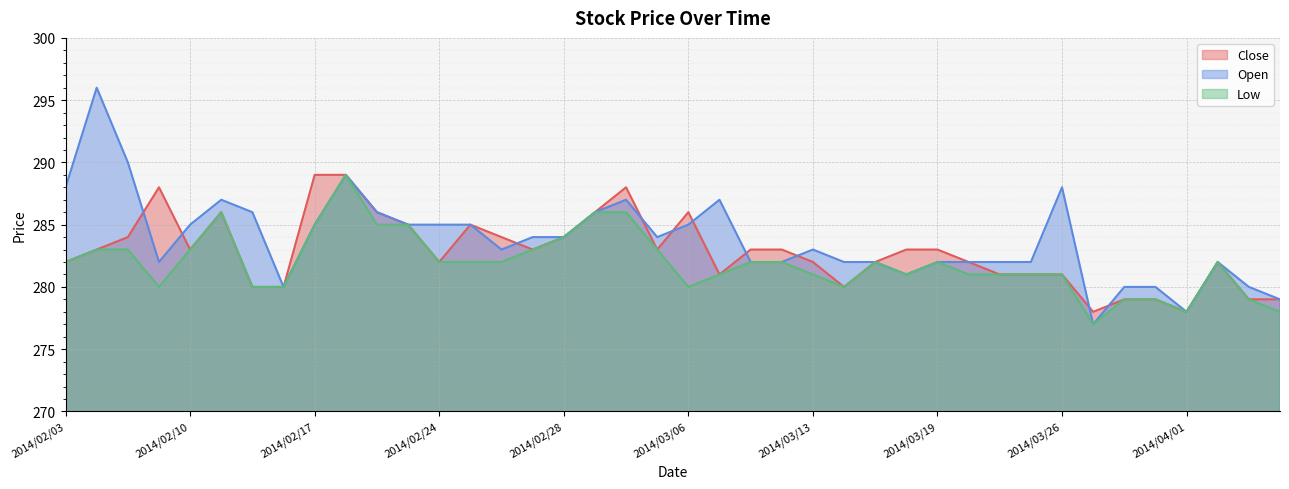

The value of Low at 2014/02/26 is 107. True or false?

False